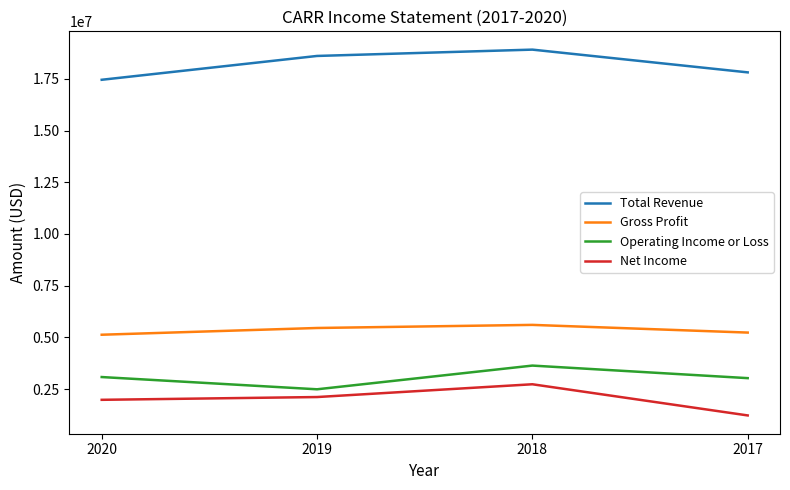

Read the Net Income value at 2018, to the nearest 100.

2734000